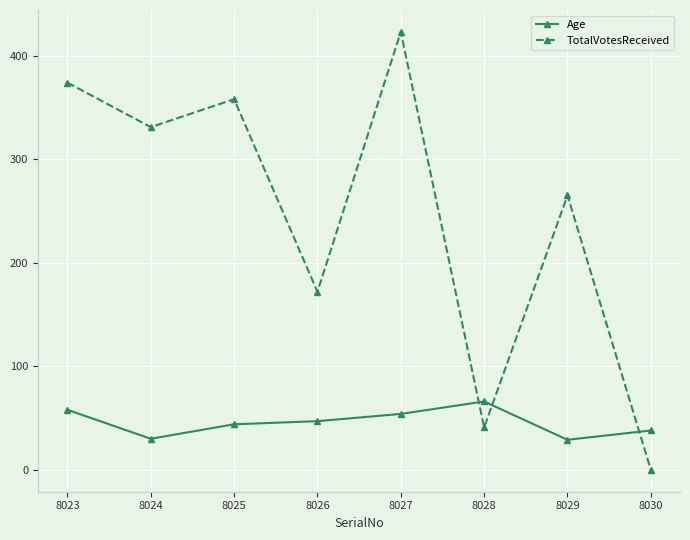

What is the difference between the TotalVotesReceived values at 8023 and 8029?

109